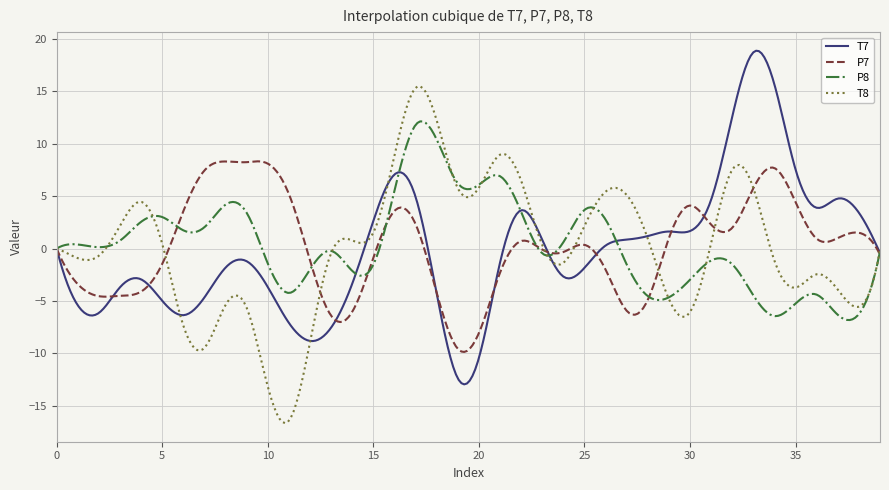

What is the highest value of the P8 series?

12.1